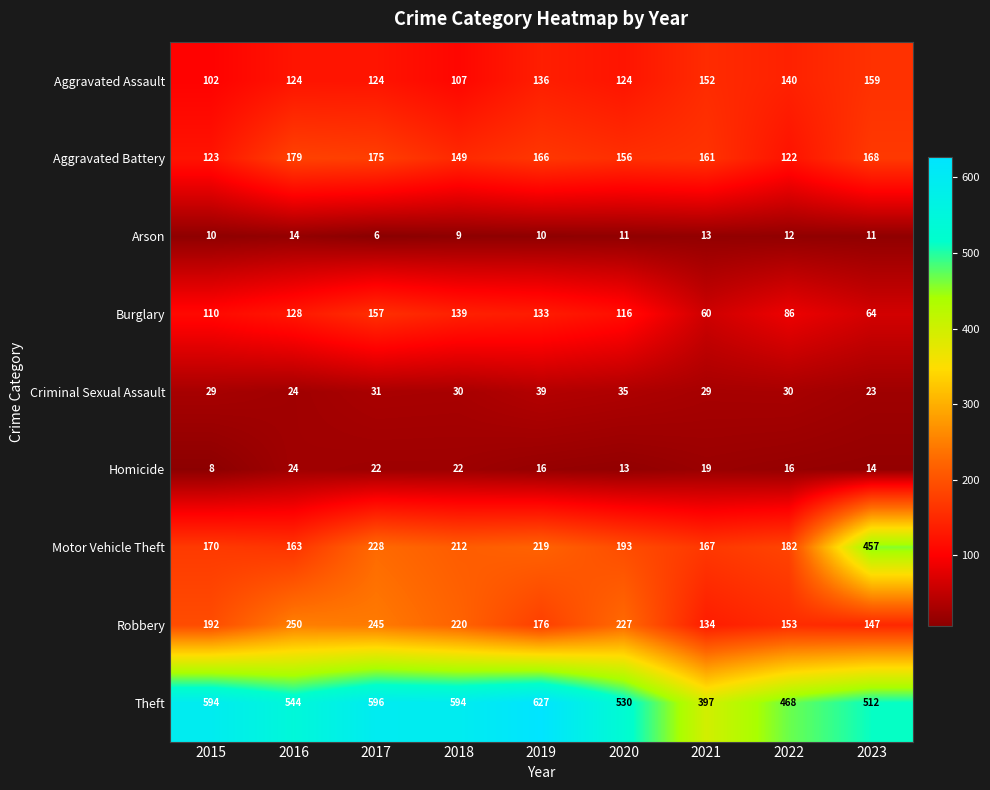

What is the sum of all Aggravated Assault values?

1168